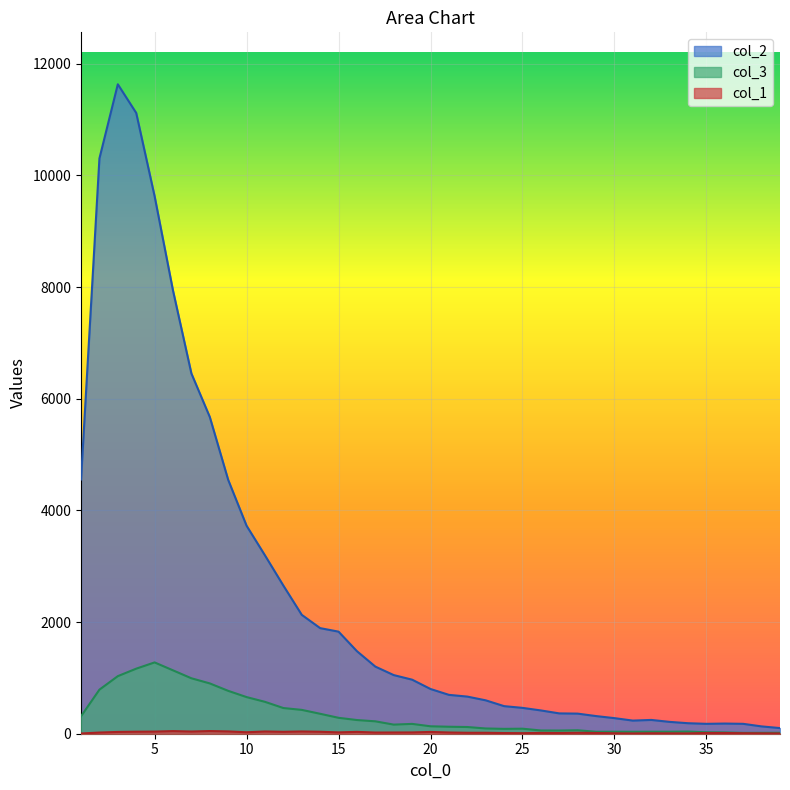

What is the greatest value displayed?

11631